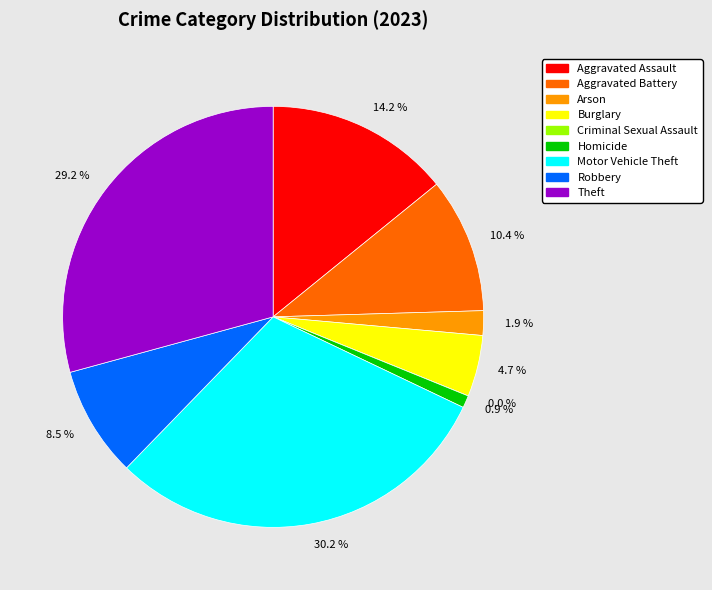

To the nearest percent, what percentage of the pie is Theft?

29%